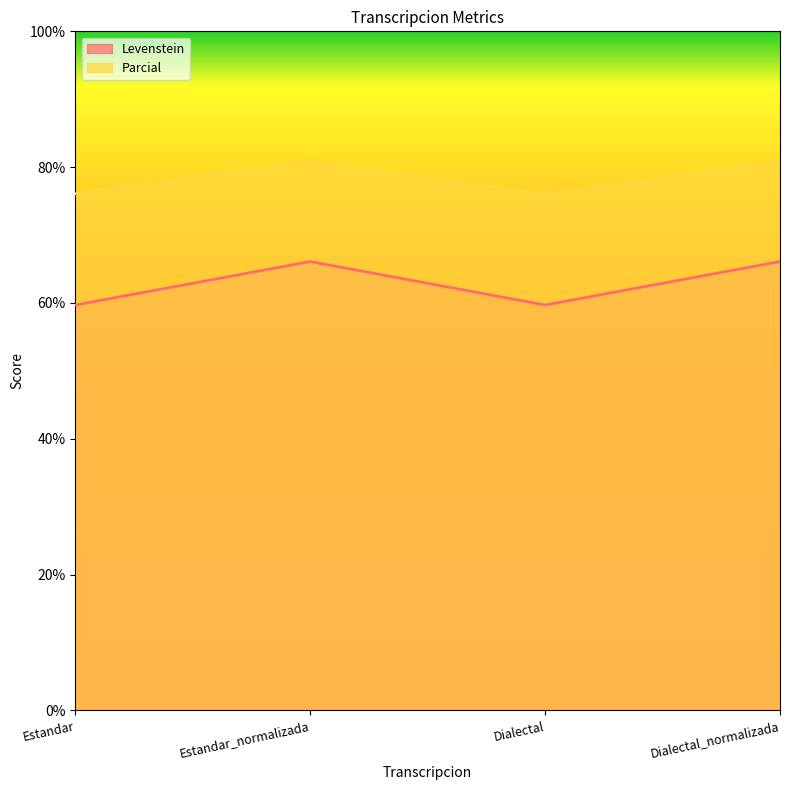

How many lines are shown in the chart?

2